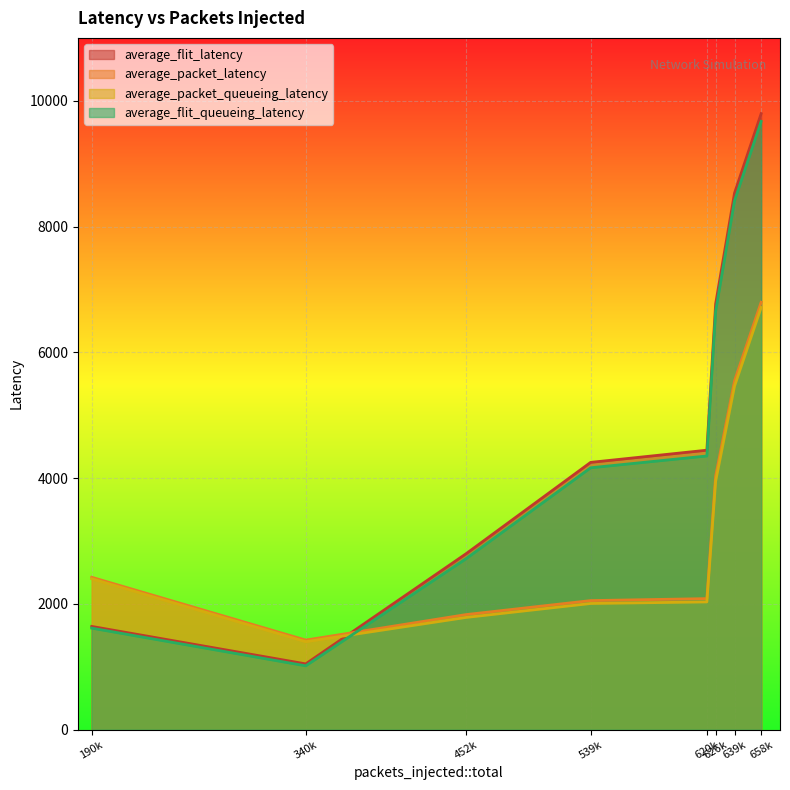

How many series are shown in this chart?

4